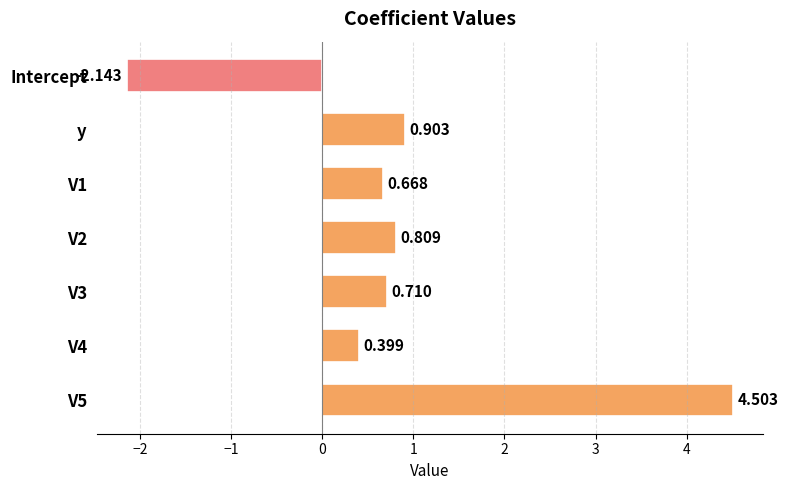

At which category does the chart reach its minimum across all series?

Intercept